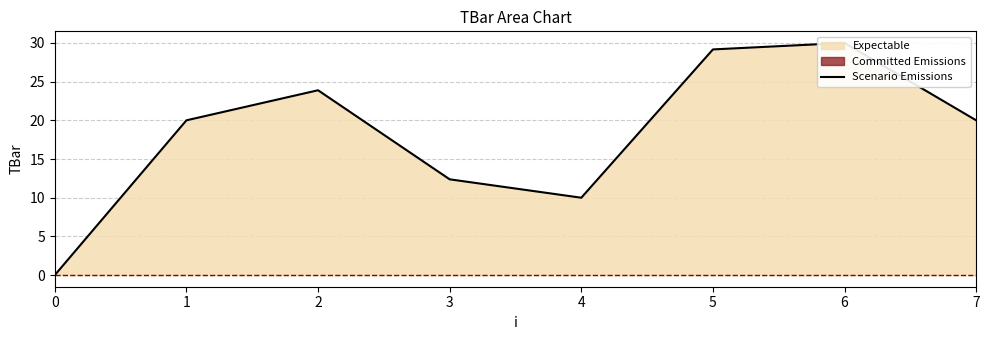

Reading right to left, list all the values displayed in this chart.

20.0	30.0	29.2	10.0	12.4	23.9	20.0	0.0